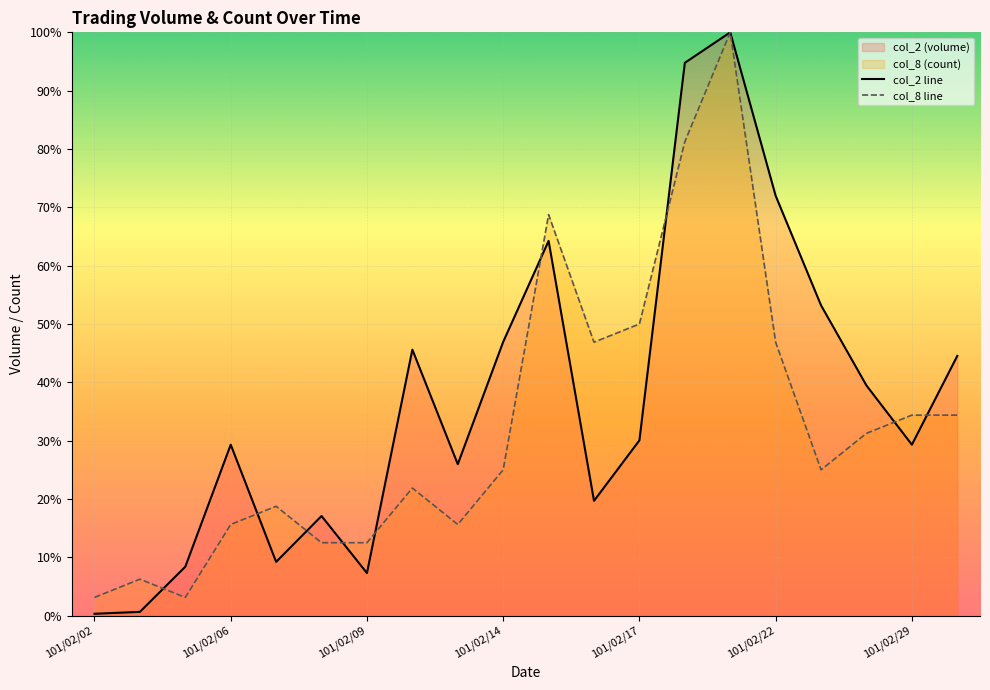

List the series in order of their peak value, highest first.

col_2 line, col_8 line